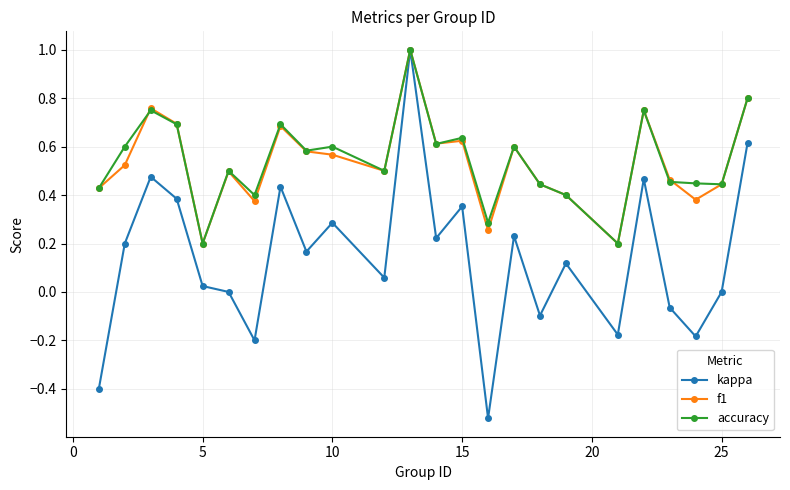

Does the chart display data point markers on the line(s)?

Yes